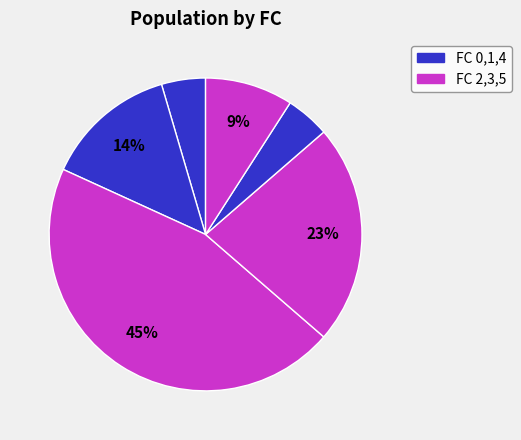

To the nearest percent, what is the average slice percentage?

17%